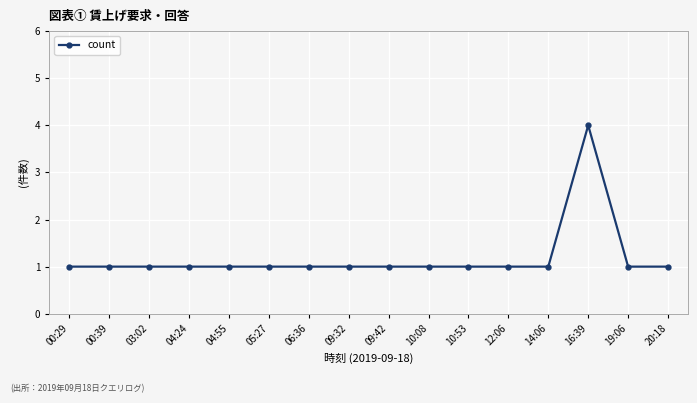

Reading right to left, what are all the values shown in this chart?

20:18=1	19:06=1	16:39=4	14:06=1	12:06=1	10:53=1	10:08=1	09:42=1	09:32=1	06:36=1	05:27=1	04:55=1	04:24=1	03:02=1	00:39=1	00:29=1